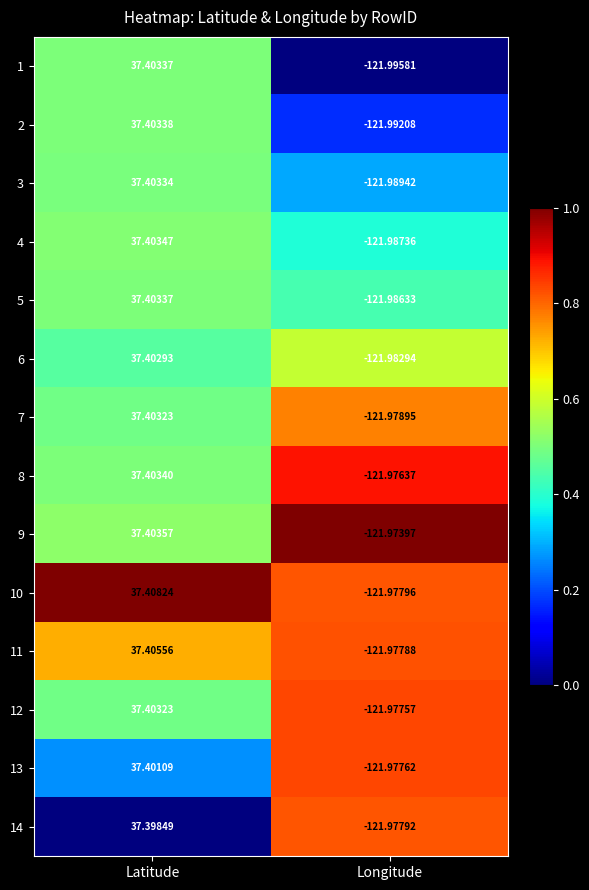

At which label does 11 first exceed 37?

Latitude